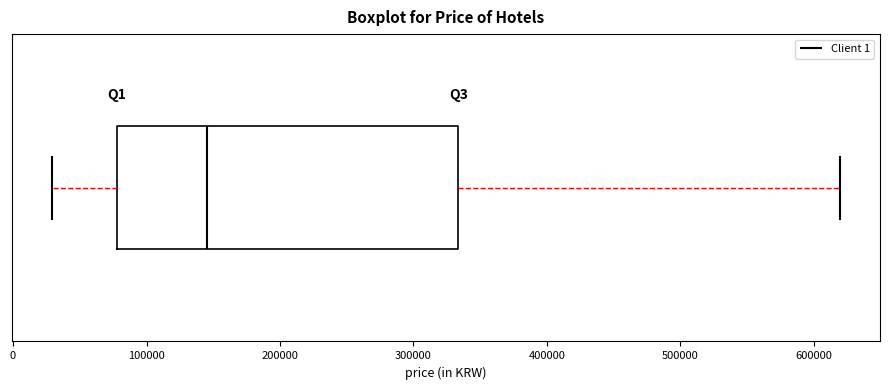

Read this box plot against the x-axis: the position of the median line, the range covered by the box, and the ends of both whiskers. The values are not printed on the chart, so give them approximately, as read against the axis.

median 150000, box 80000 to 330000, whiskers 30000 to 620000